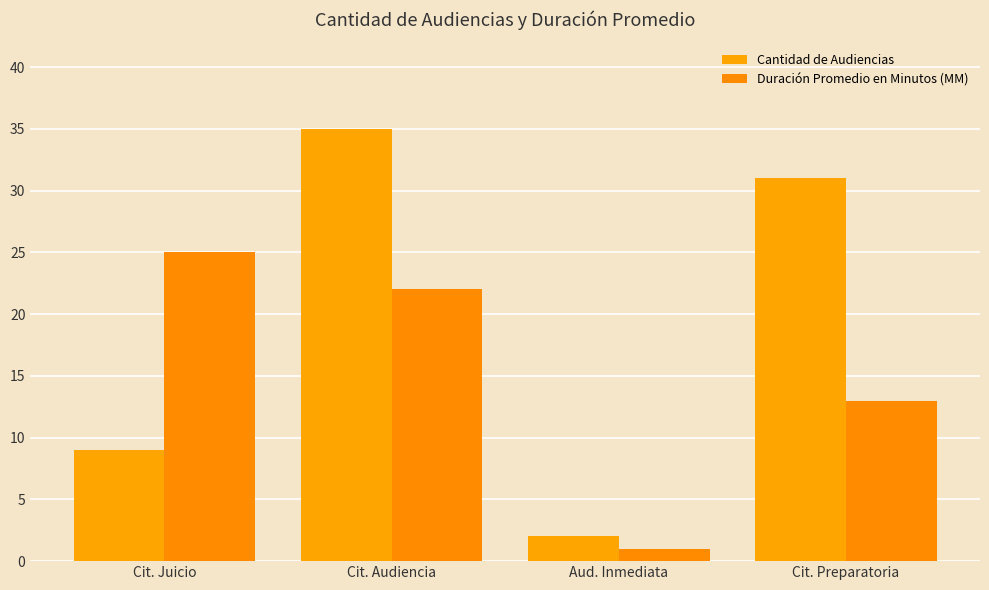

Which category has the lowest value in the Duración Promedio en Minutos (MM) series?

Aud. Inmediata